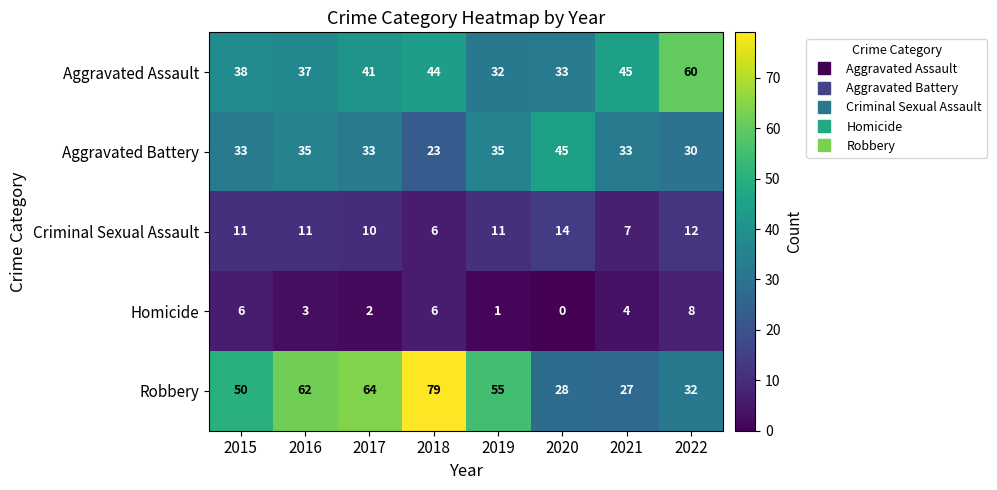

Rank the series at 2022 from highest to lowest value.

Aggravated Assault, Robbery, Aggravated Battery, Criminal Sexual Assault, Homicide